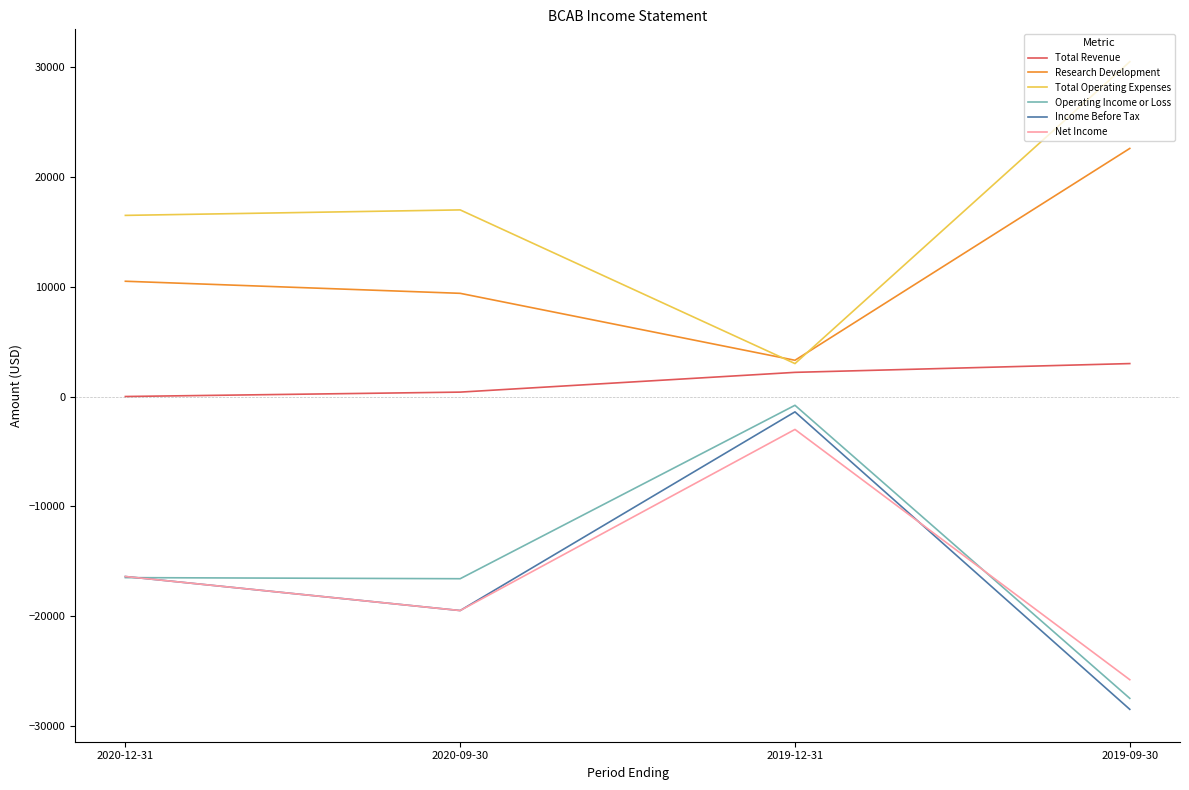

True or false: Total Operating Expenses has a value of 3000 at 2019-12-31.

True